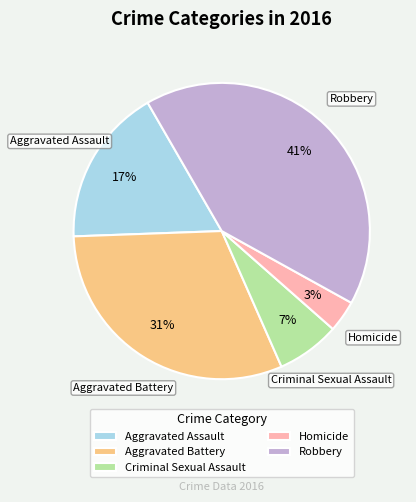

To the nearest percent, what portion does Homicide represent?

3%